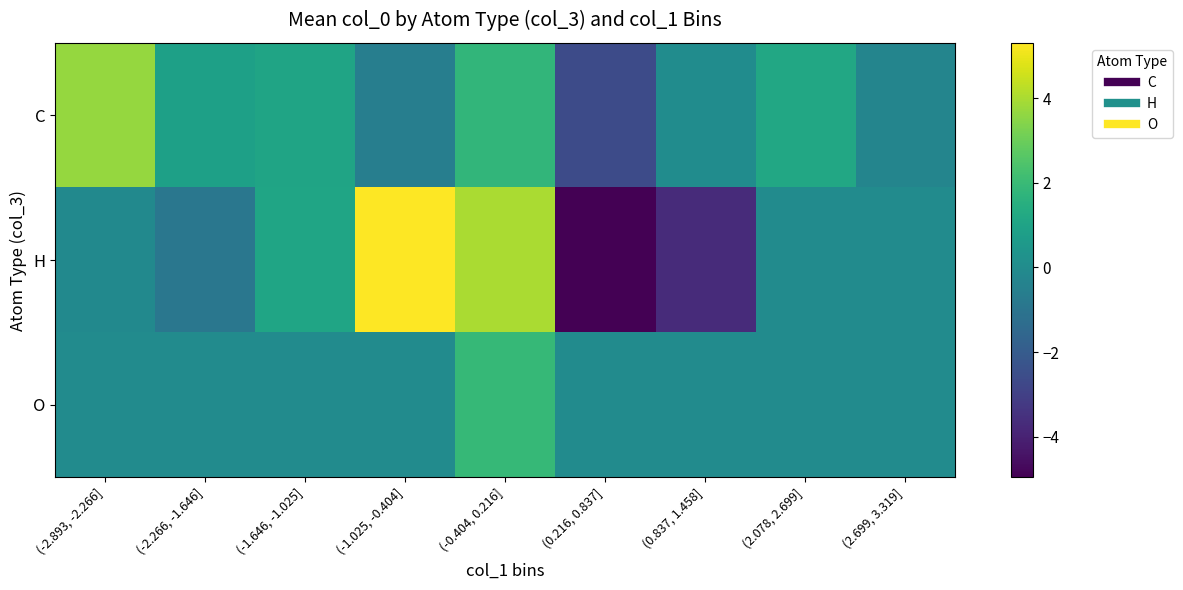

Which series has the largest total across all categories?

C